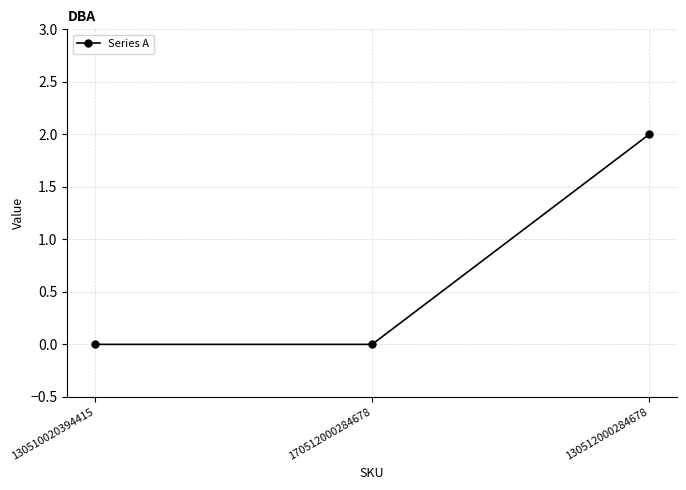

Count the number of data series in this chart.

1